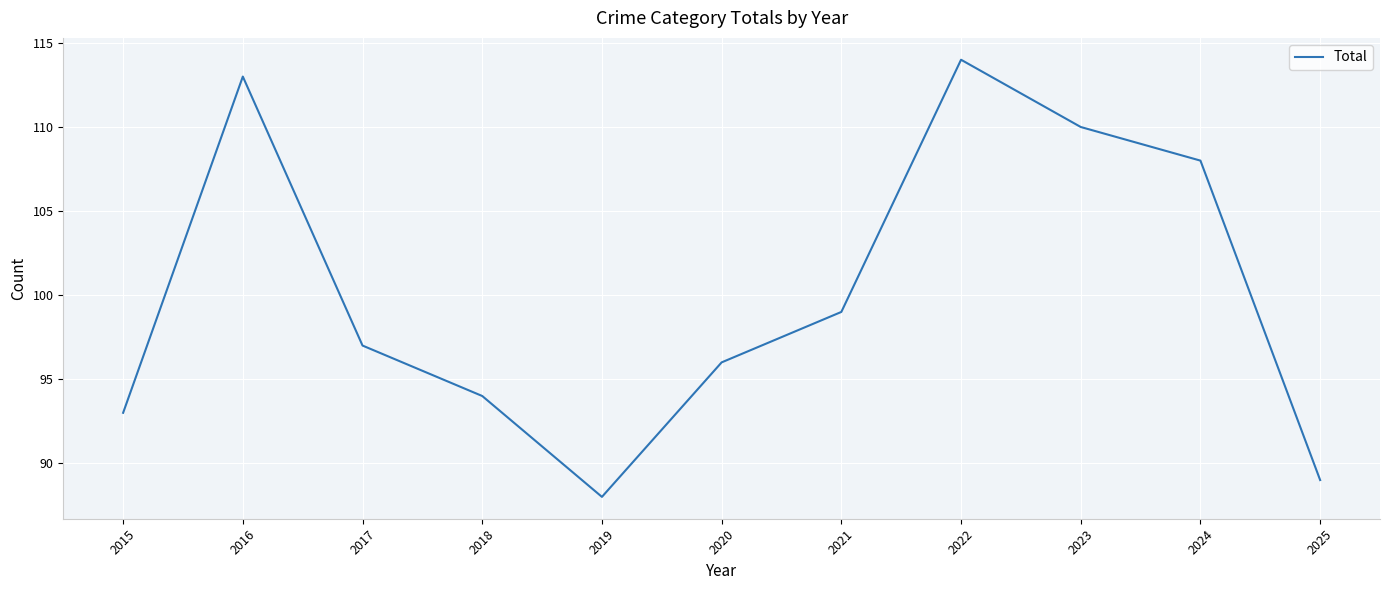

Where is the first local minimum?

2019